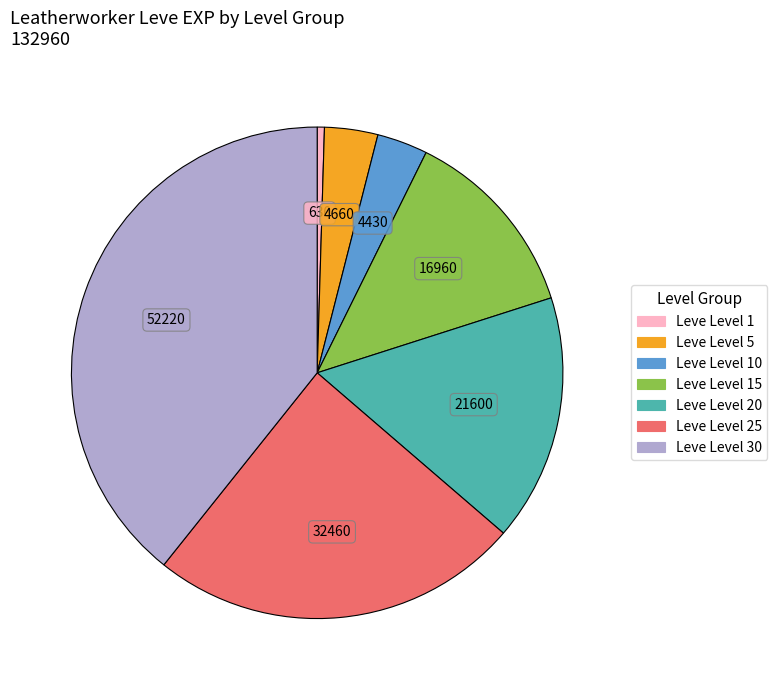

How many slices are in this pie chart?

7